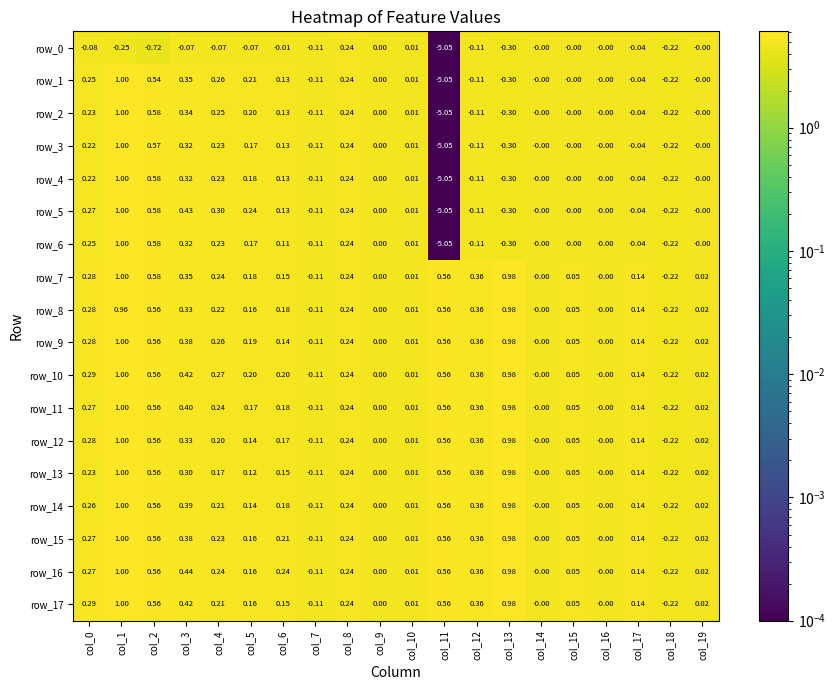

At which category is the sum across all series the highest?

col_1